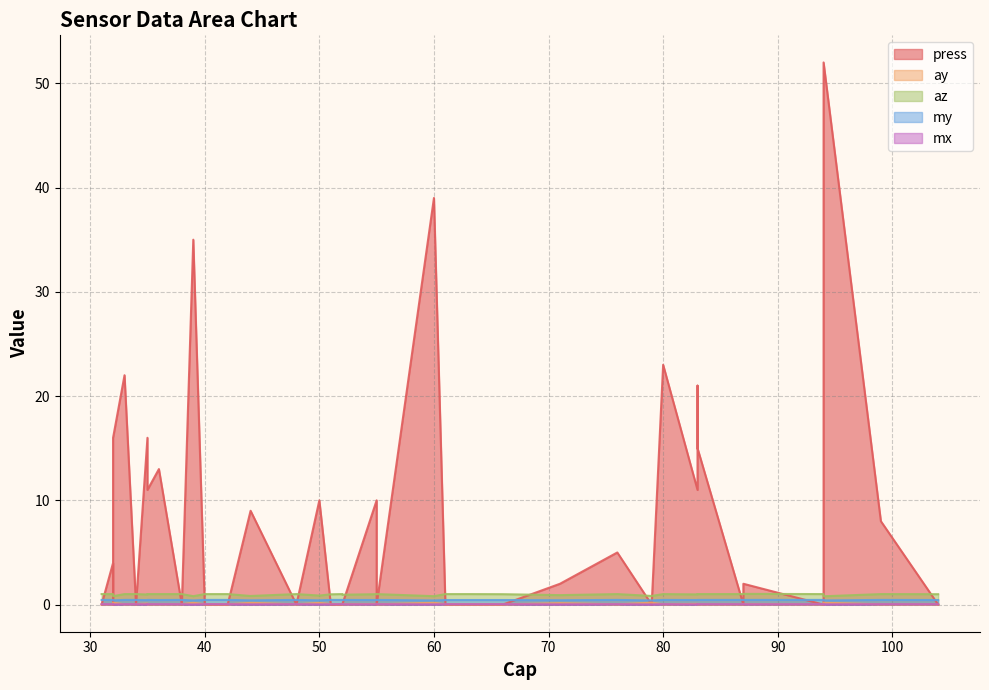

True or false: my has a value of 0.4 at 36.

True